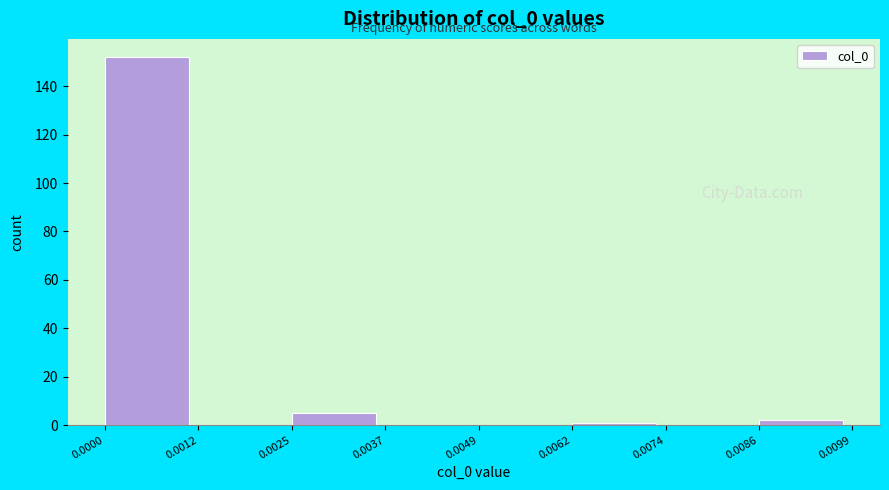

Over which range of the x-axis is the bar tallest?

0.0000 to 0.0012